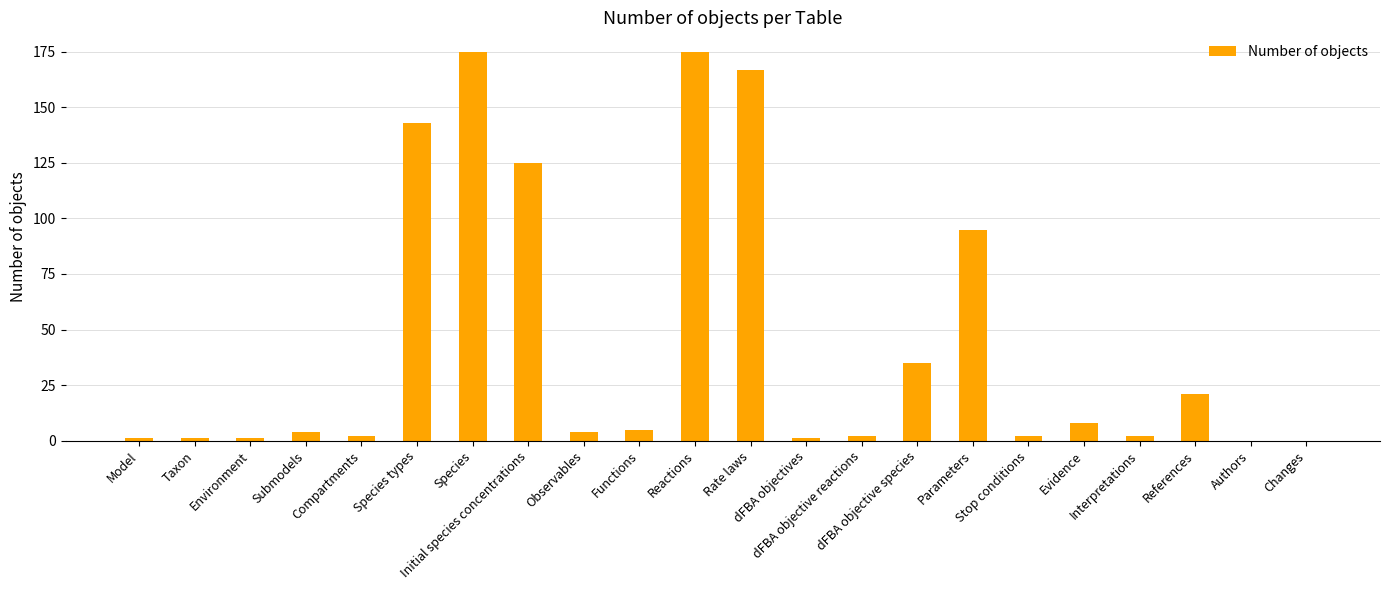

What is the greatest value displayed?

175